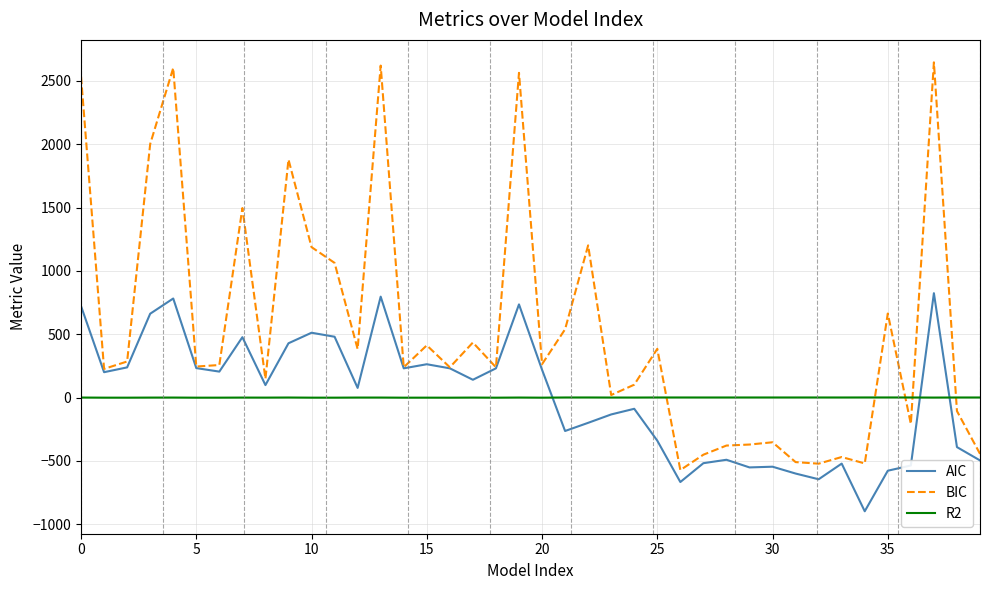

Which series has the largest total across all categories?

BIC